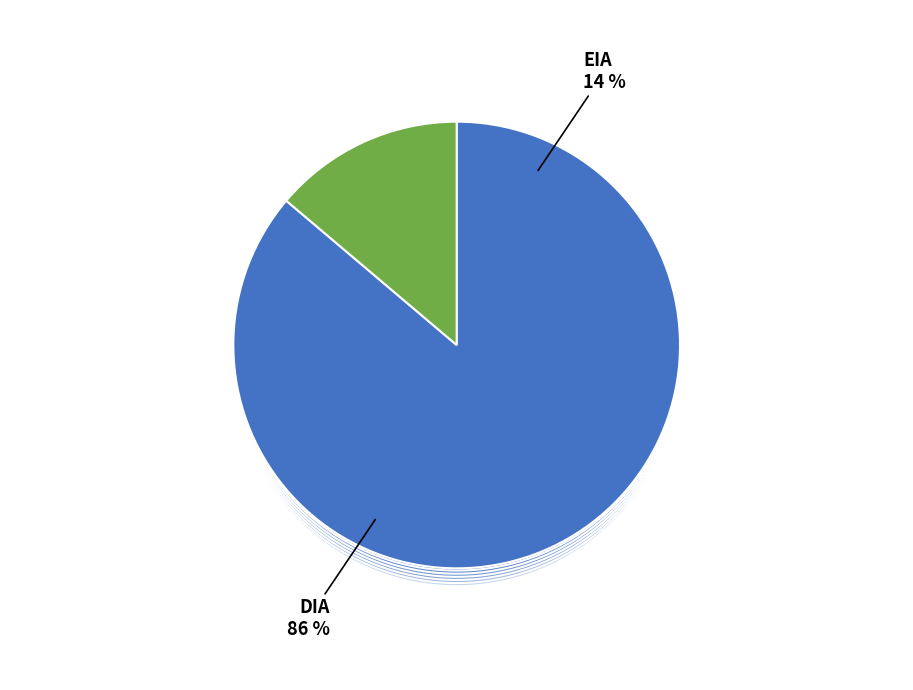

Approximately how many times larger is the value at DIA compared to EIA?

6.2